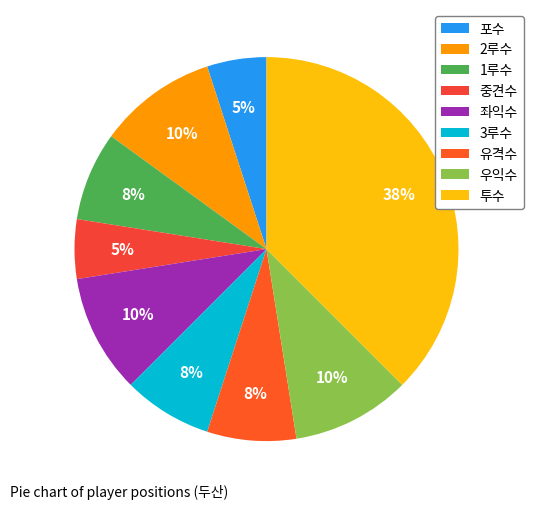

Count the number of slices in the pie.

9